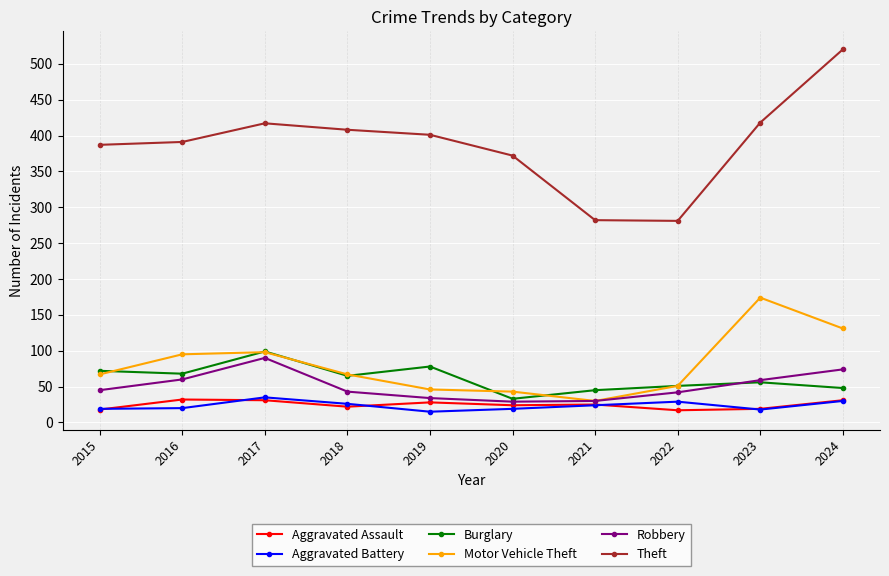

What is the average value of the Aggravated Assault series?

25